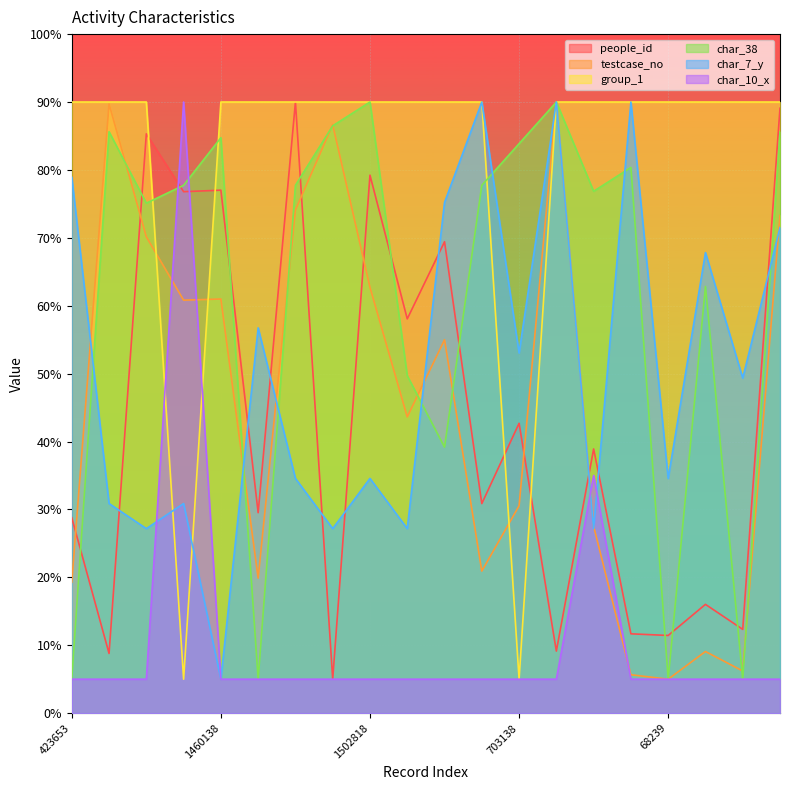

How many values in the testcase_no series are below 54?

10